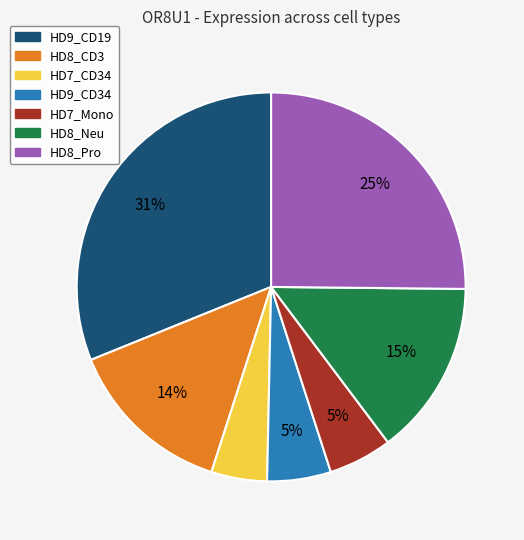

Which category has the biggest portion of the pie?

HD9_CD19